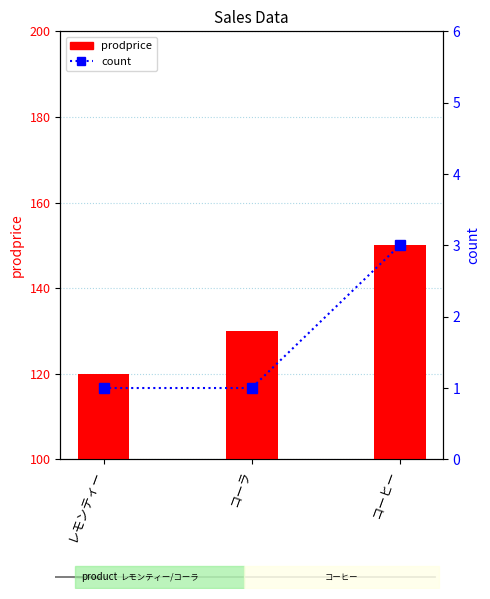

What is the total value across all series at レモンティー?

121